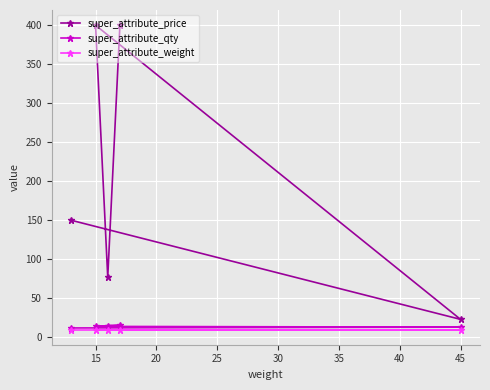

True or false: super_attribute_price and super_attribute_qty cross at least once.

False